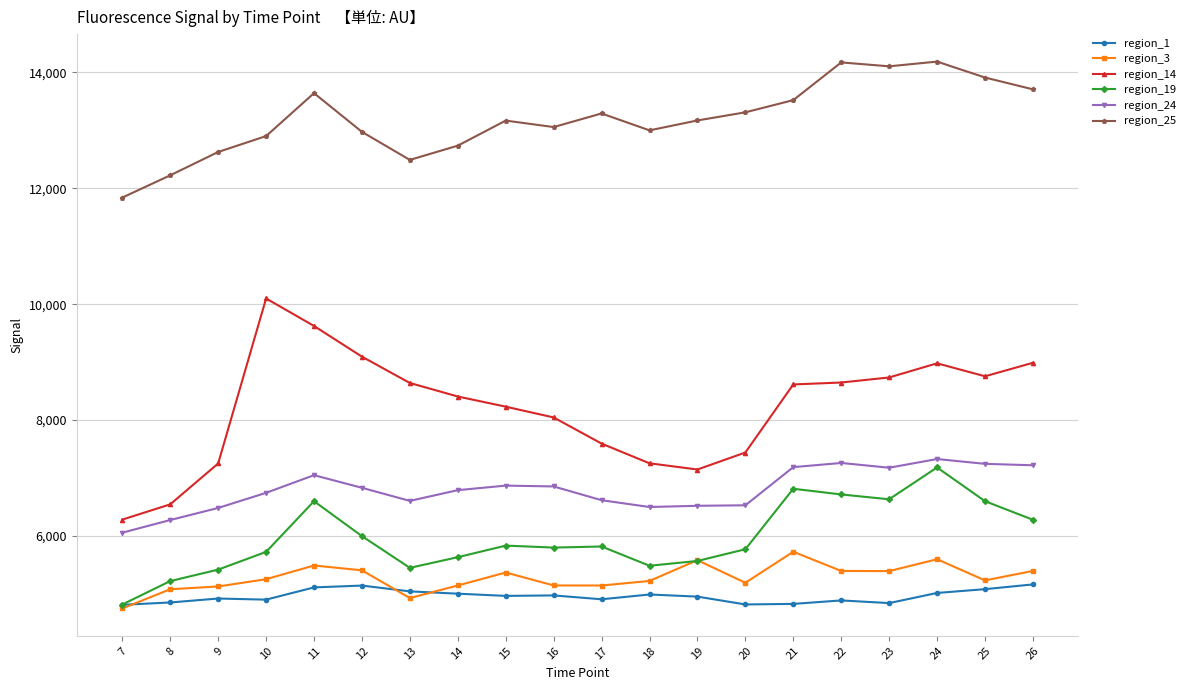

What is the spread (max minus min) of values at 16?

8080.4